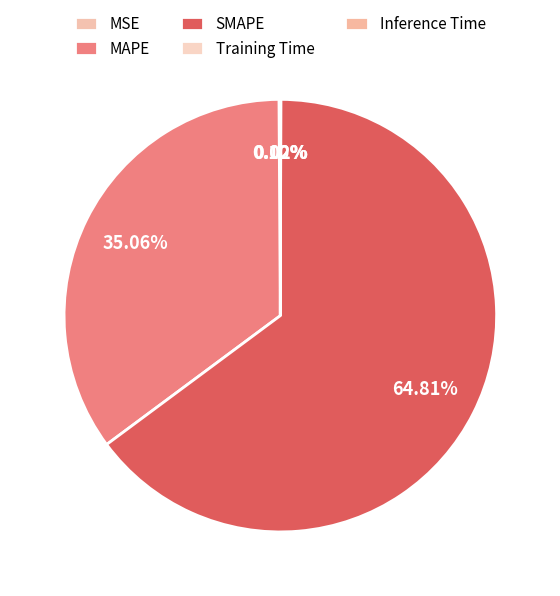

Is there a majority slice in this chart?

Yes